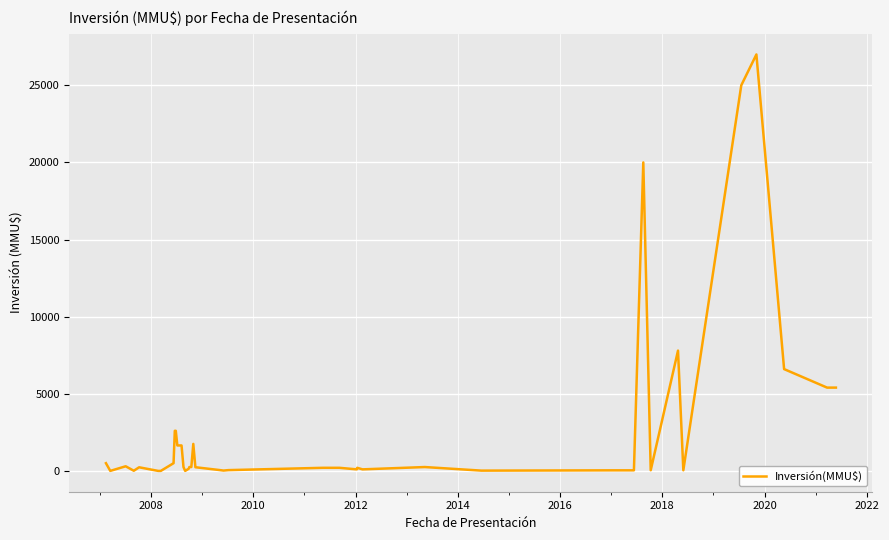

What is the difference between the maximum and minimum values?

27000